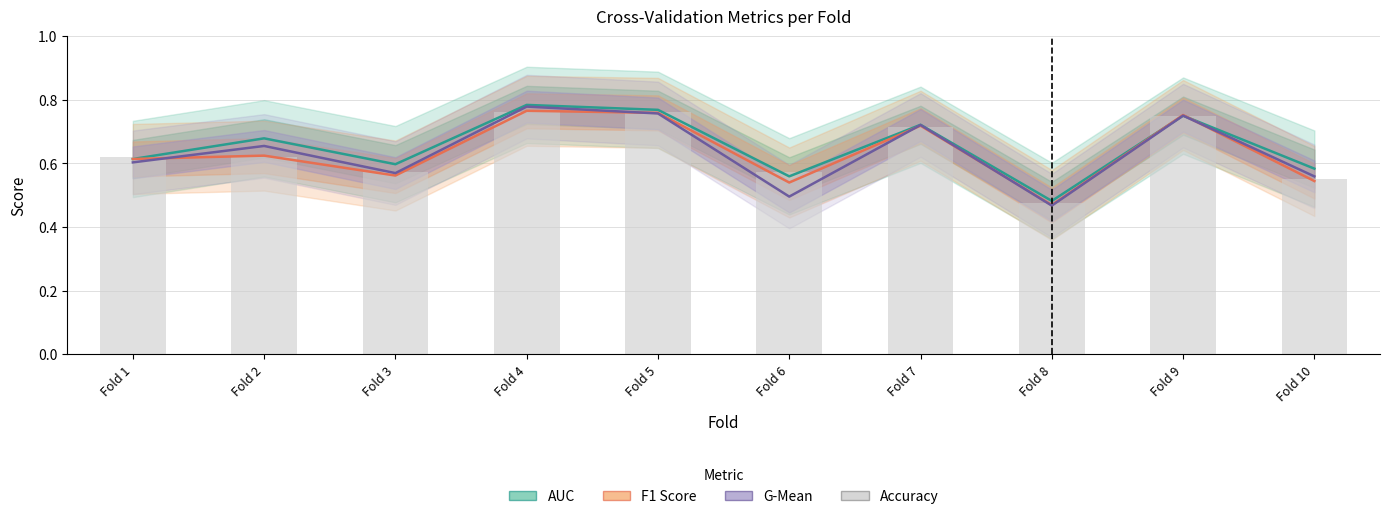

What is the maximum value shown in the chart?

0.8